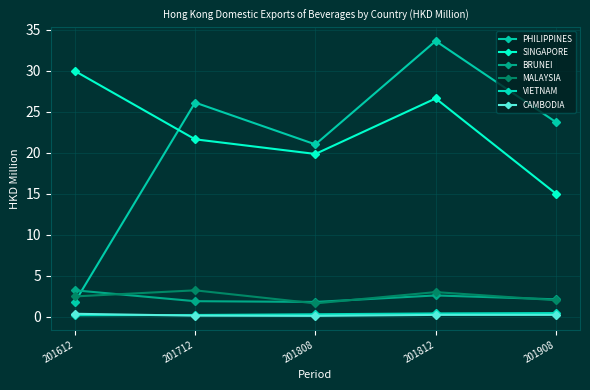

True or false: PHILIPPINES and BRUNEI intersect in this chart.

True